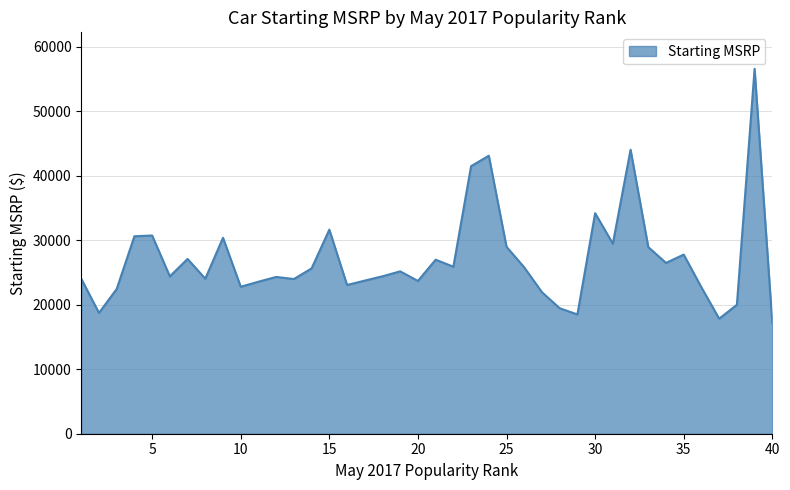

What is the difference between the maximum and minimum values?

39450